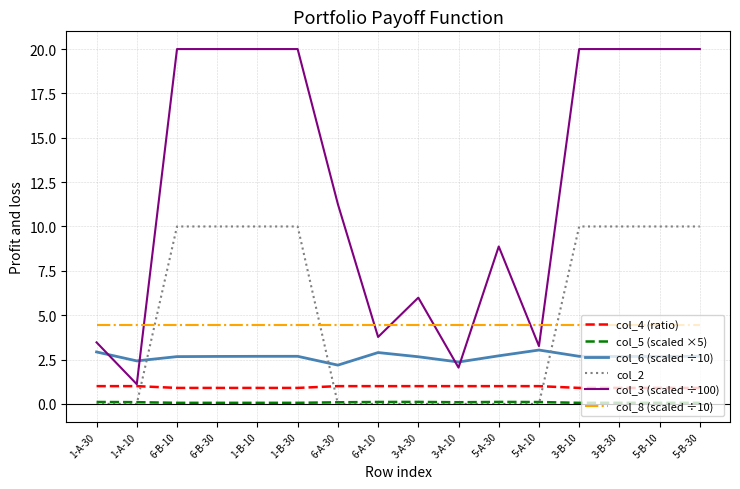

Is it true that col_6 (scaled ÷10) equals 2.7 at 1-B-10?

True